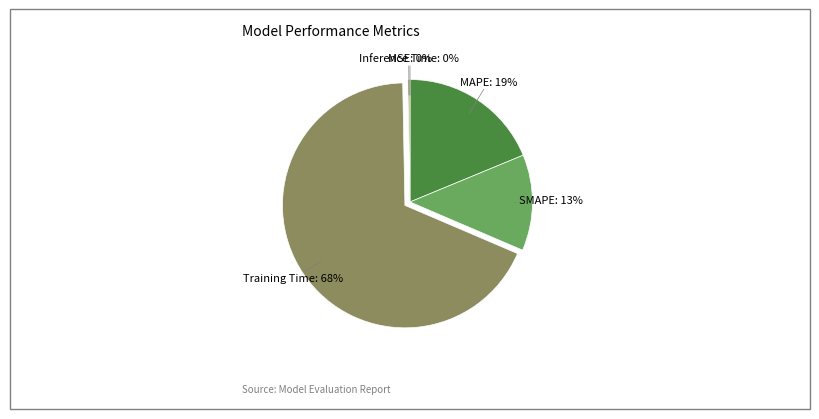

Does any single category account for the majority?

Yes